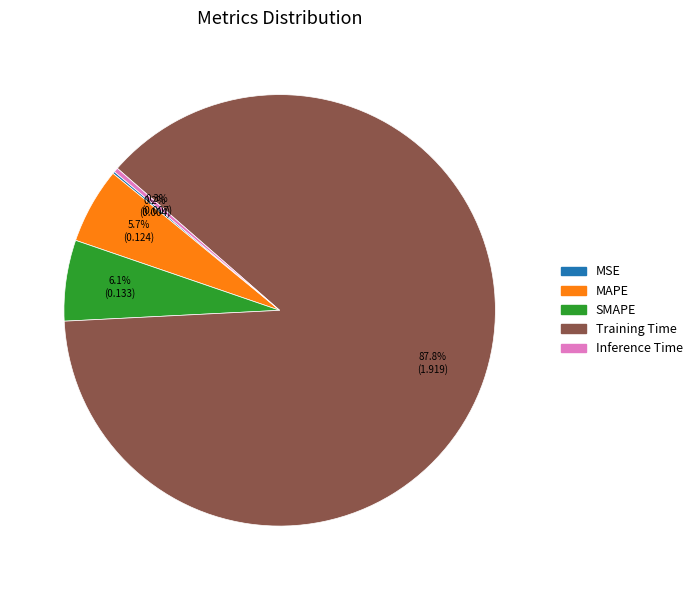

Which has a higher value, SMAPE or Training Time?

Training Time